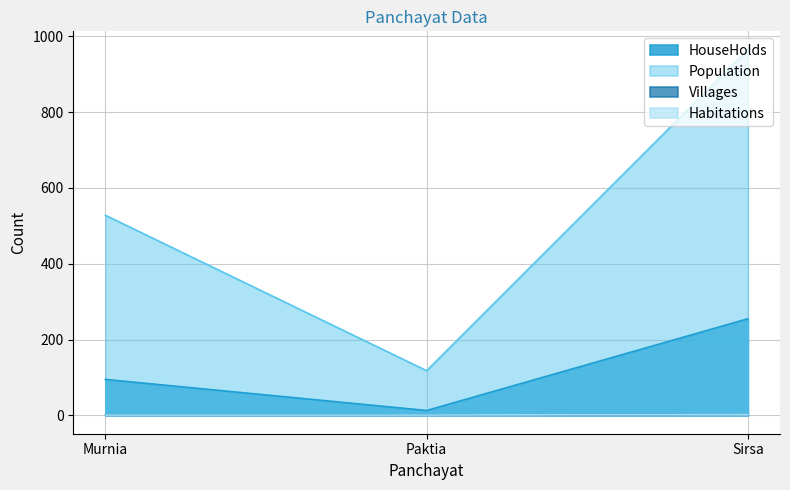

What is the value of the HouseHolds point at the 2nd from the left?

13